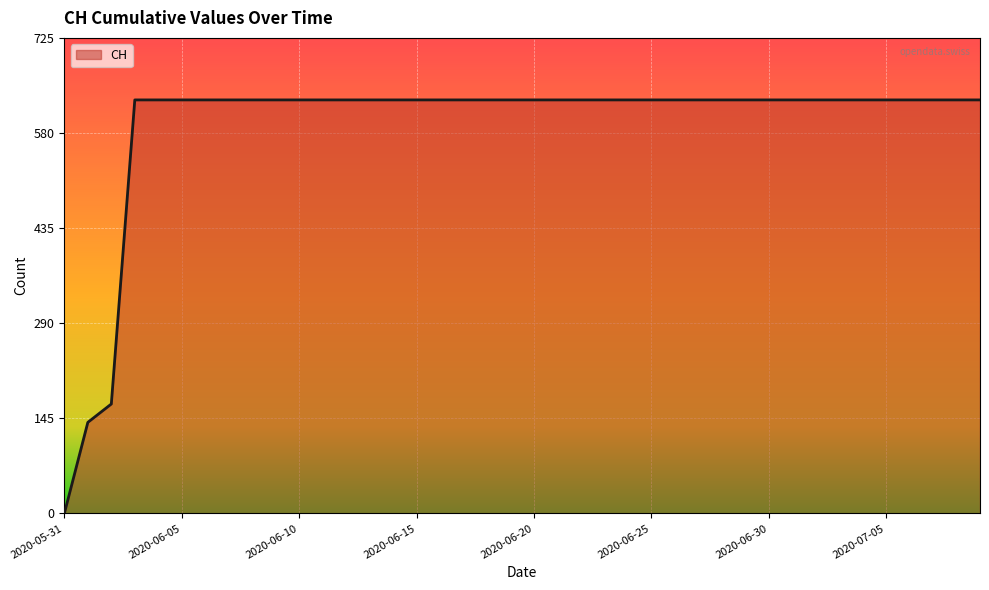

What is the difference between the maximum and minimum values?

631